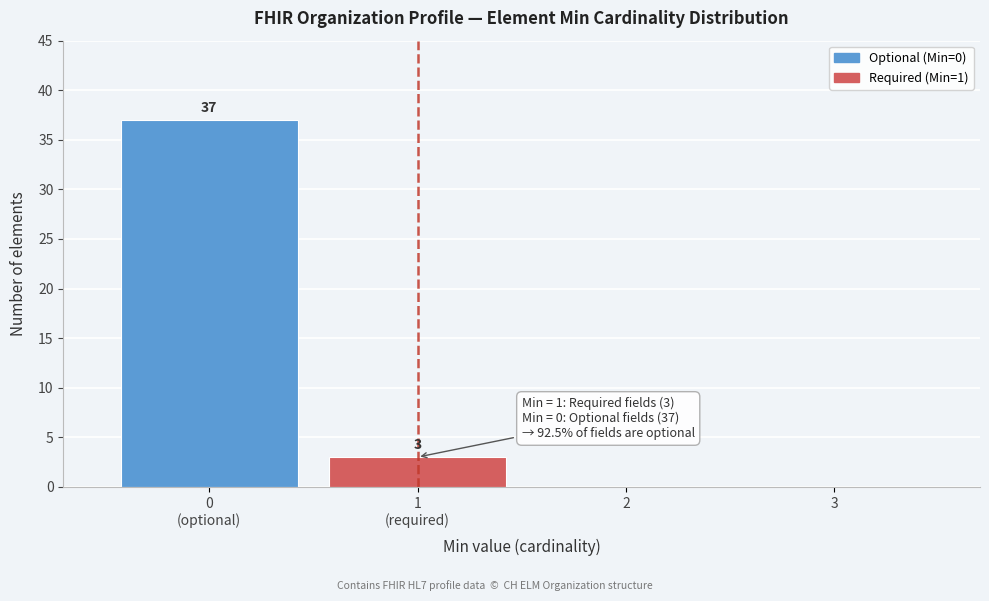

What is the sum of all values?

40